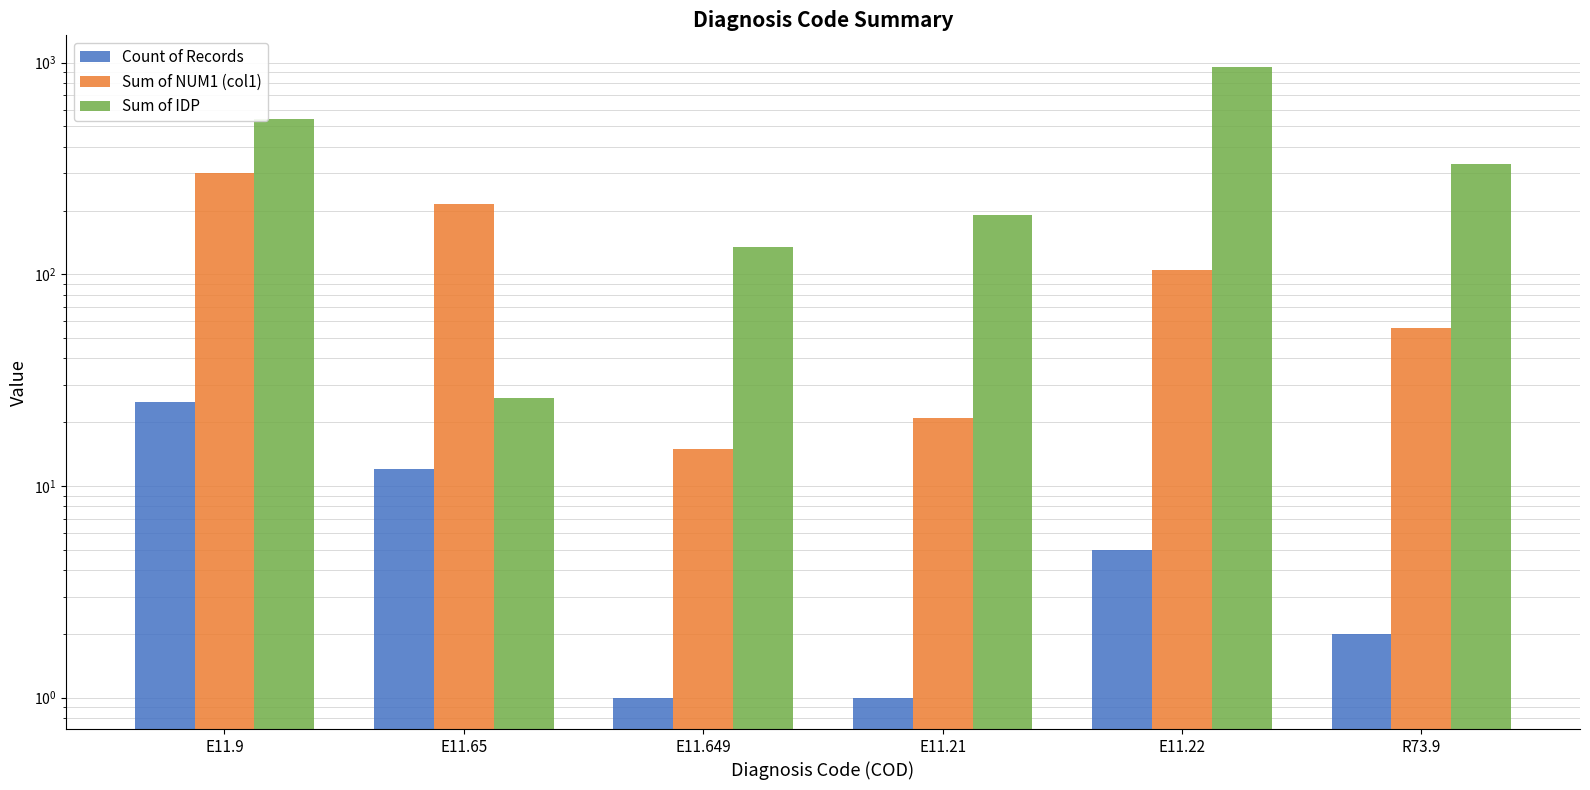

What is the label of the 1st bar from the right?

R73.9